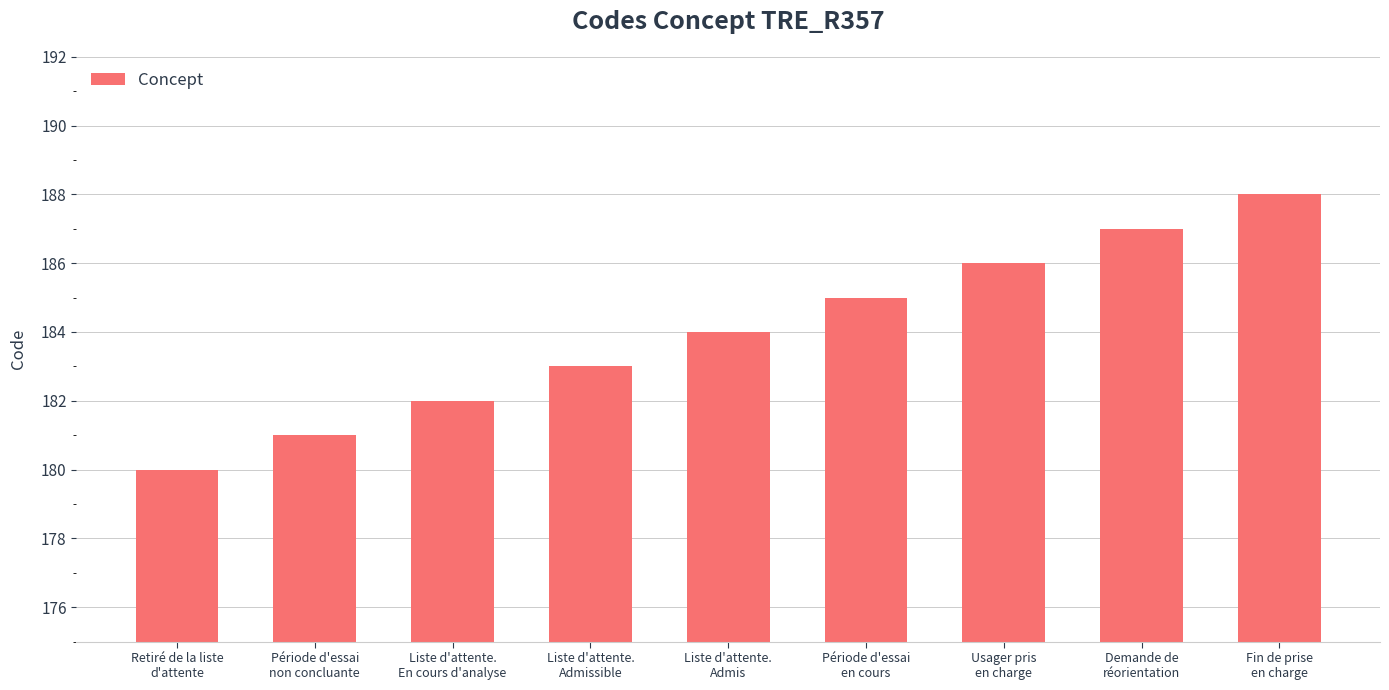

List the labels in order of value, largest first.

Fin de prise
en charge, Demande de
réorientation, Usager pris
en charge, Période d'essai
en cours, Liste d'attente.
Admis, Liste d'attente.
Admissible, Liste d'attente.
En cours d'analyse, Période d'essai
non concluante, Retiré de la liste
d'attente